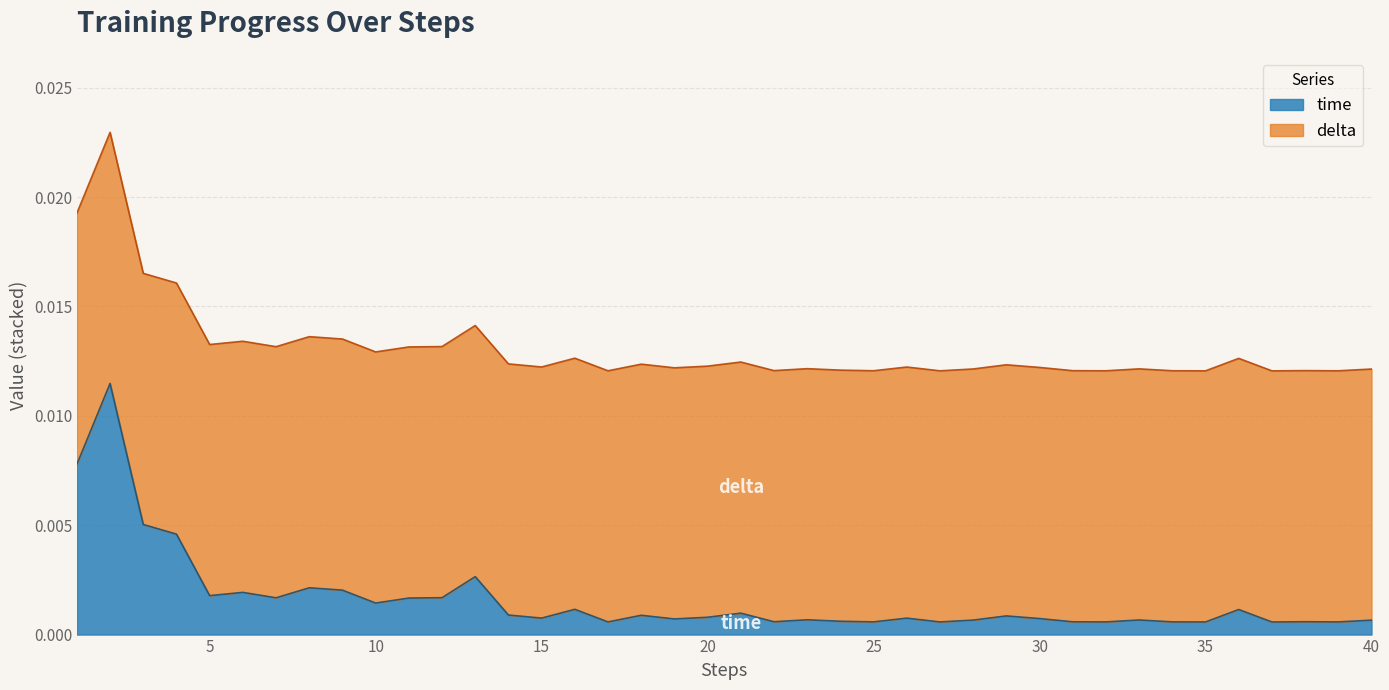

Between 27 and 7, which is larger?

7